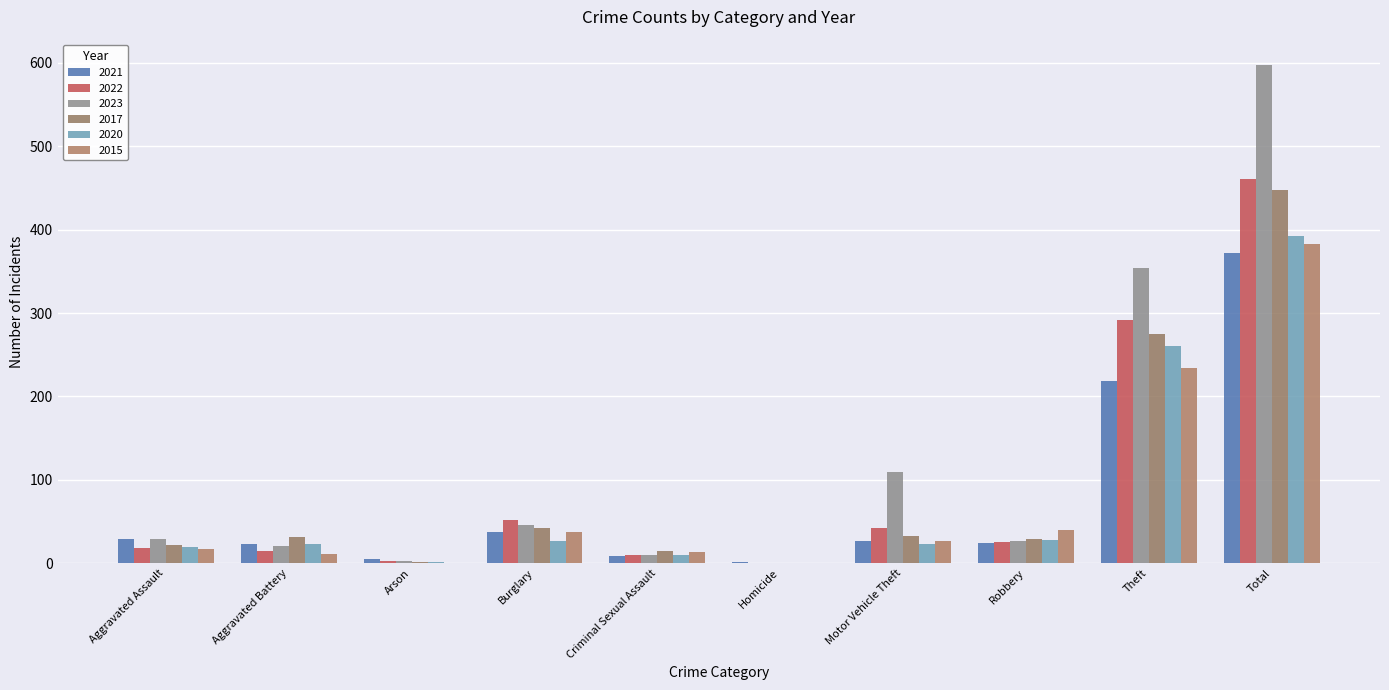

What position from the left is Homicide?

6